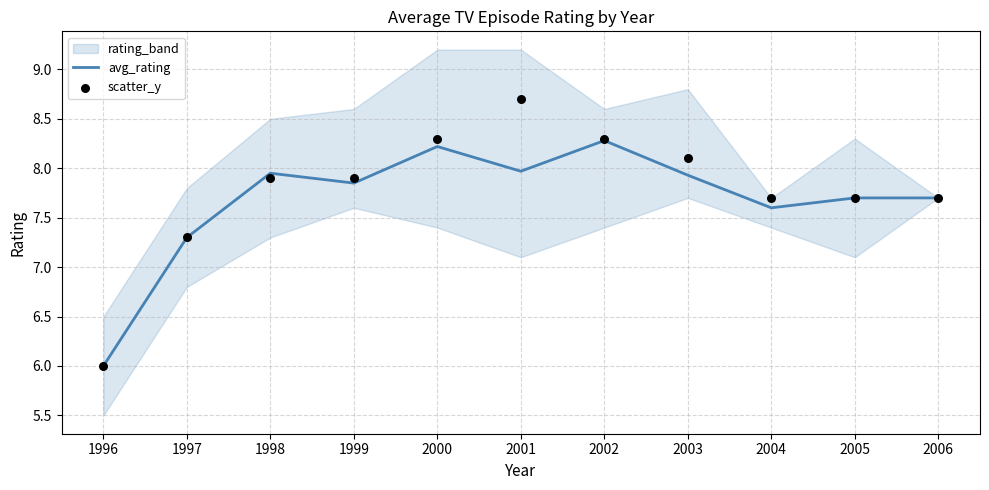

At how many categories does at least one series exceed 6?

10